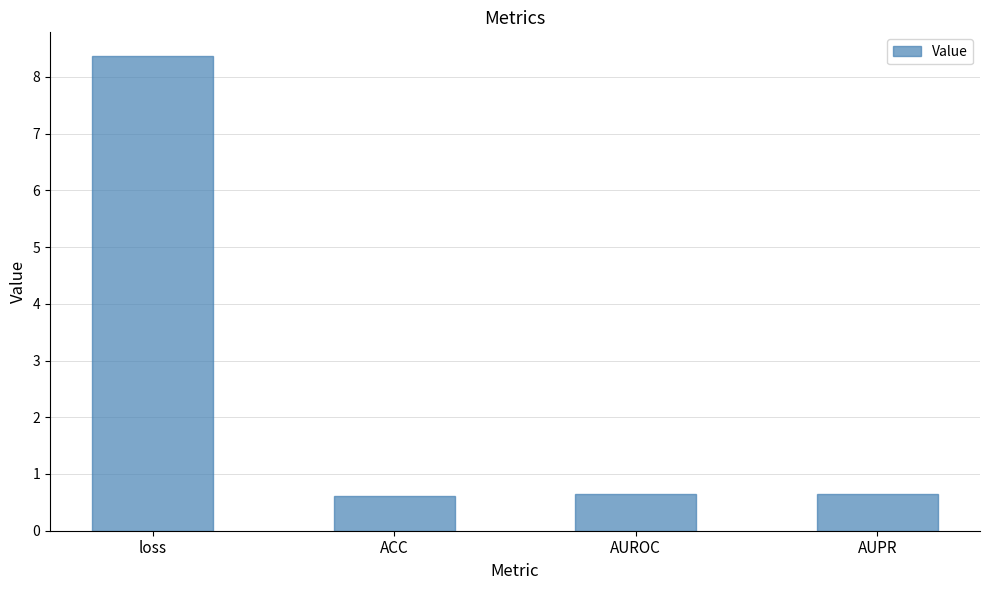

What is the label of the 2nd bar from the right?

AUROC